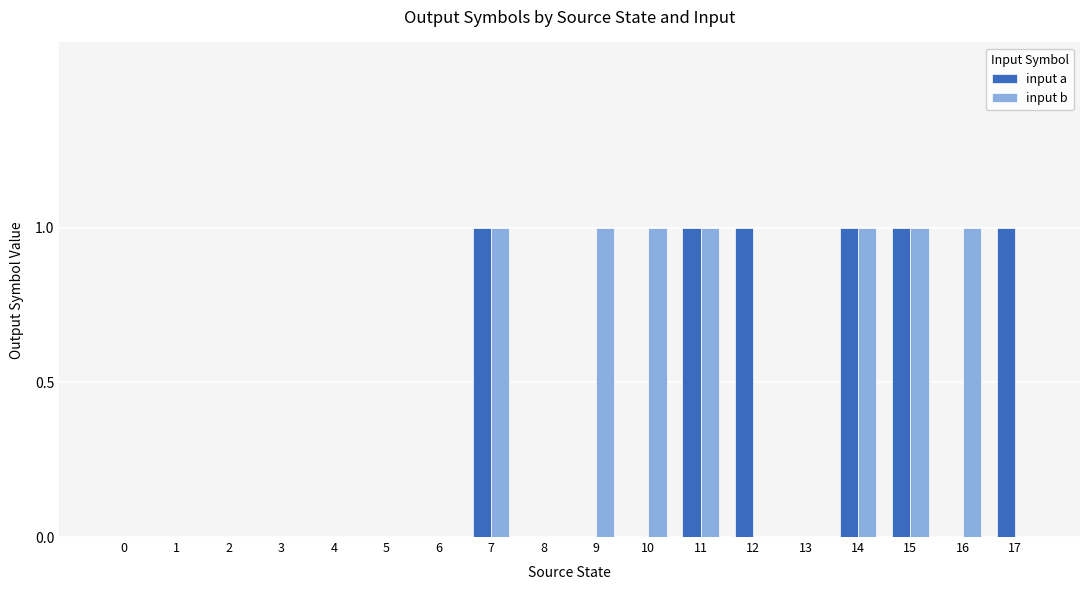

Is the value of input a at 6 greater than the value of input b at 14?

No